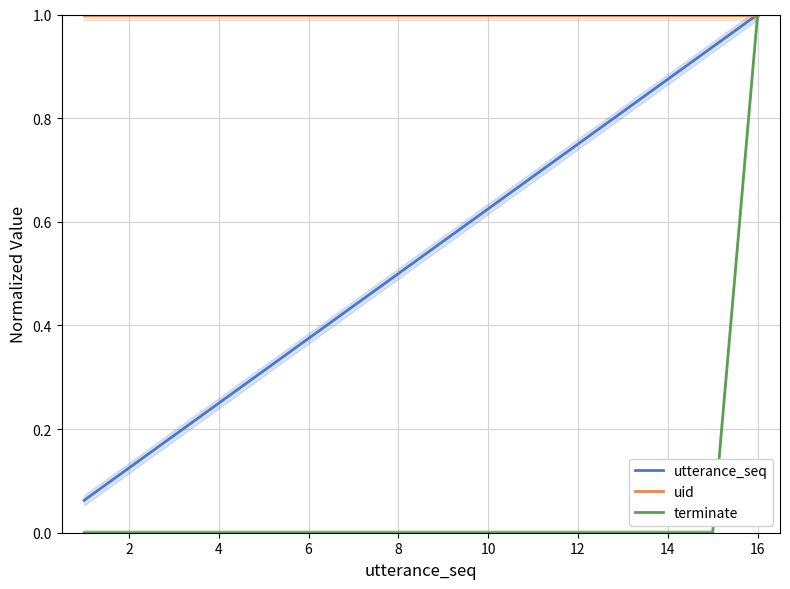

The value of terminate at 10 is 0.0. True or false?

True